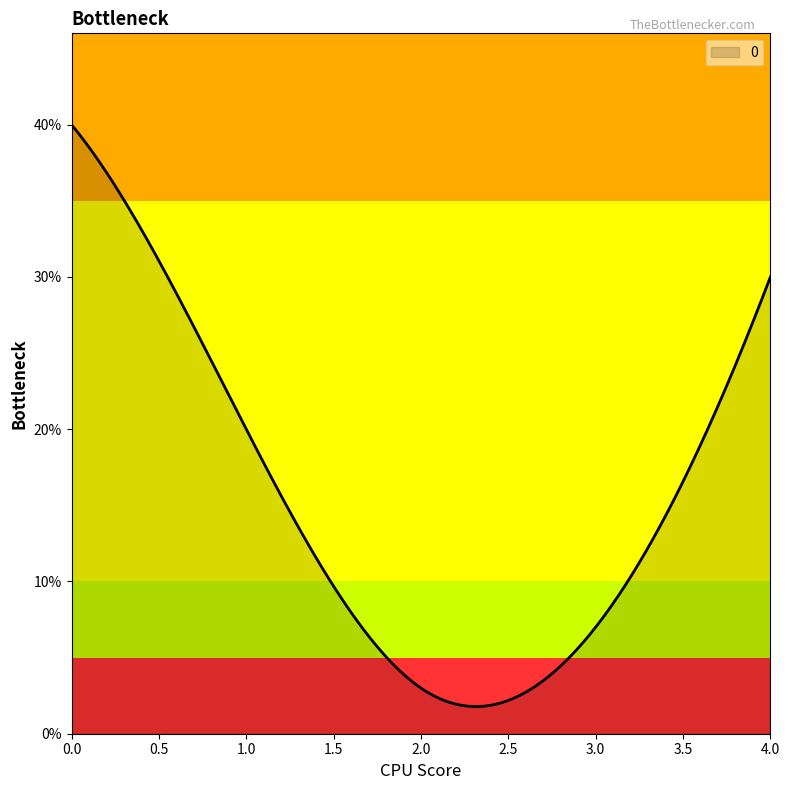

Does the chart display data point markers on the line(s)?

No